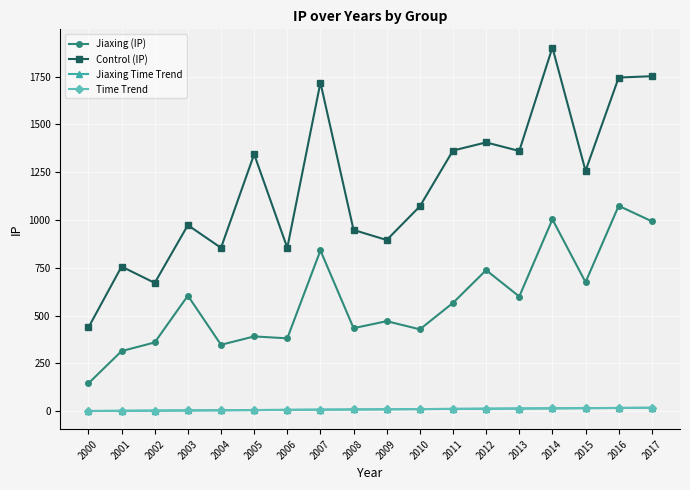

Does the chart have visible grid lines?

Yes